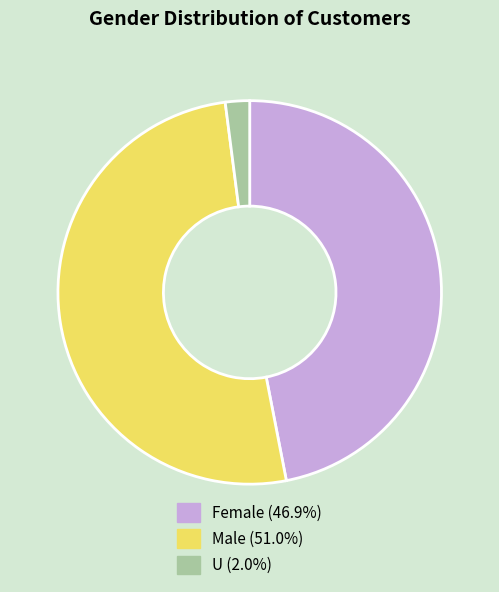

Is the sum of Male and U greater than half?

Yes